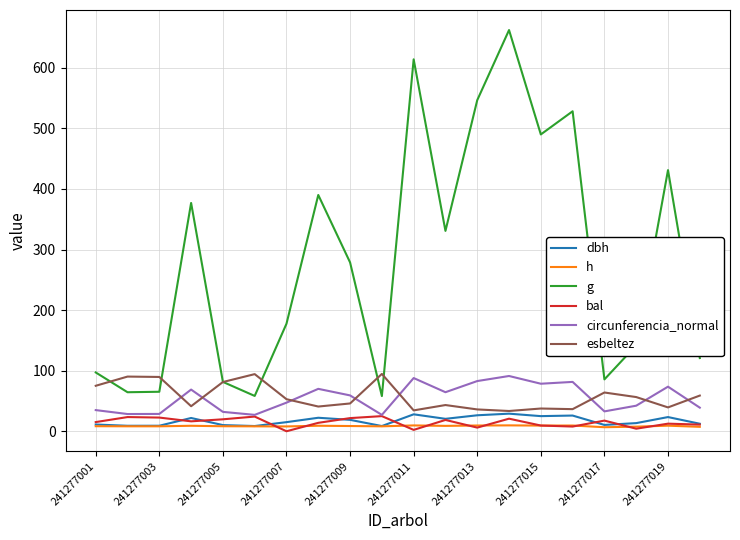

What is the greatest value displayed?

662.3